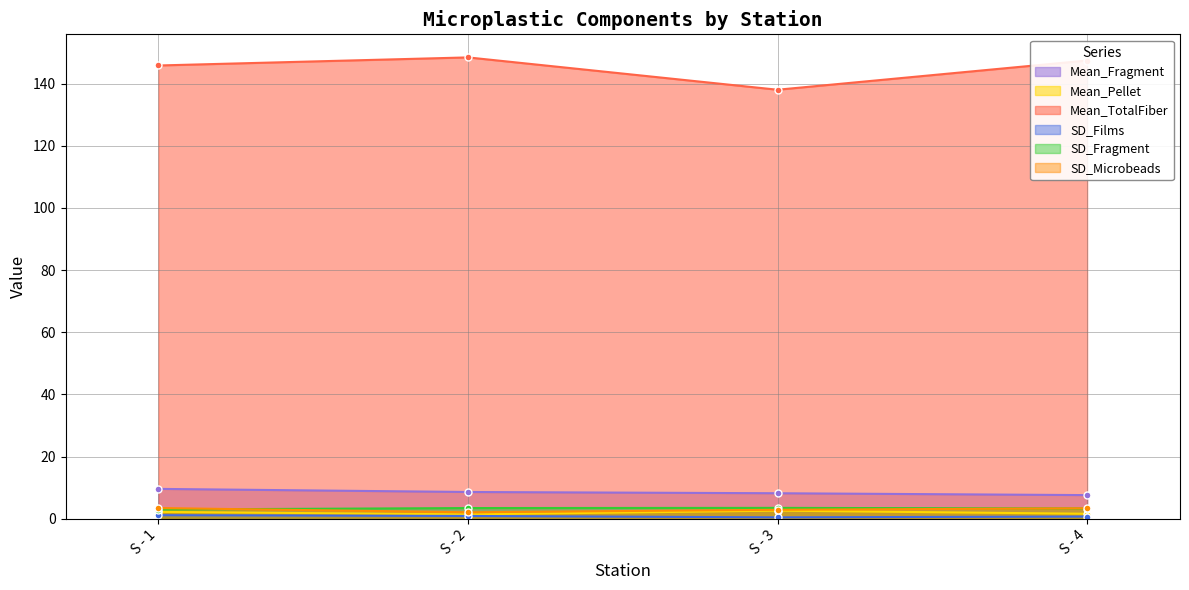

At which category does the chart reach its minimum across all series?

S - 3